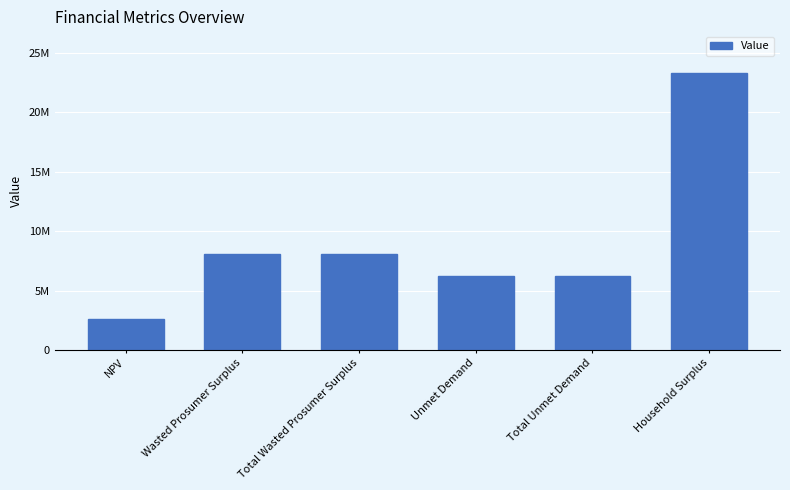

What is the maximum value shown in the chart?

23331279.6